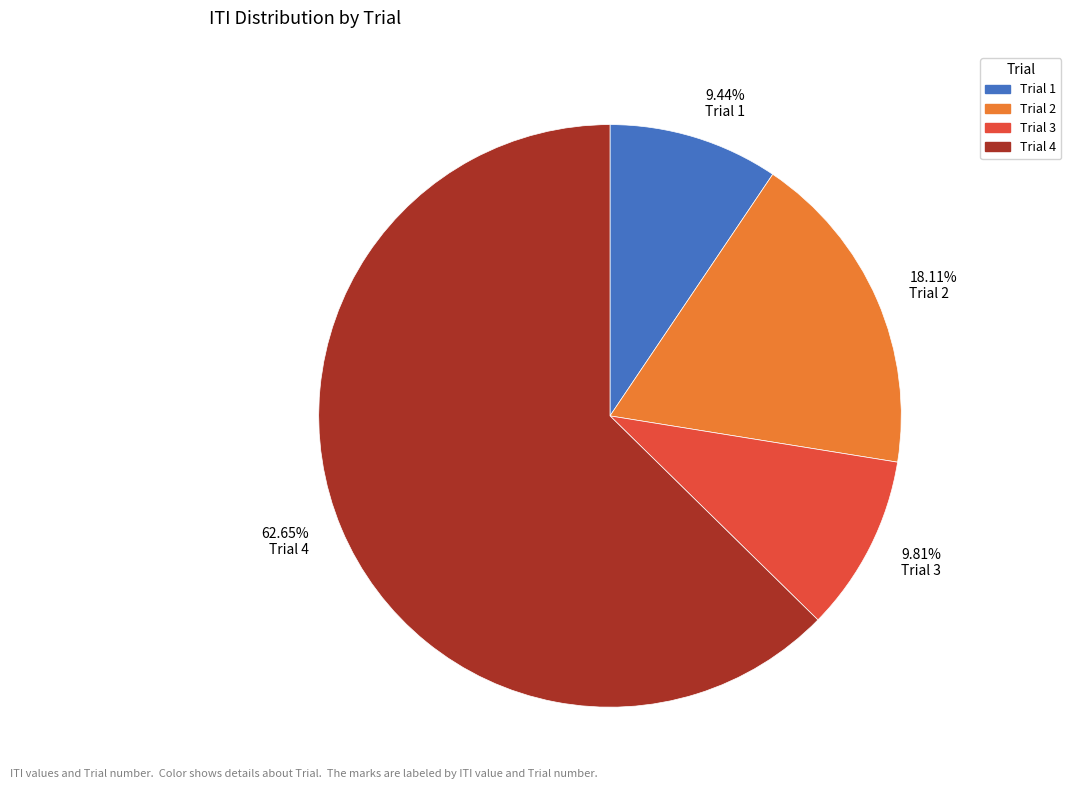

Which has a higher value, 18.11% Trial 2 or 9.44% Trial 1?

18.11% Trial 2